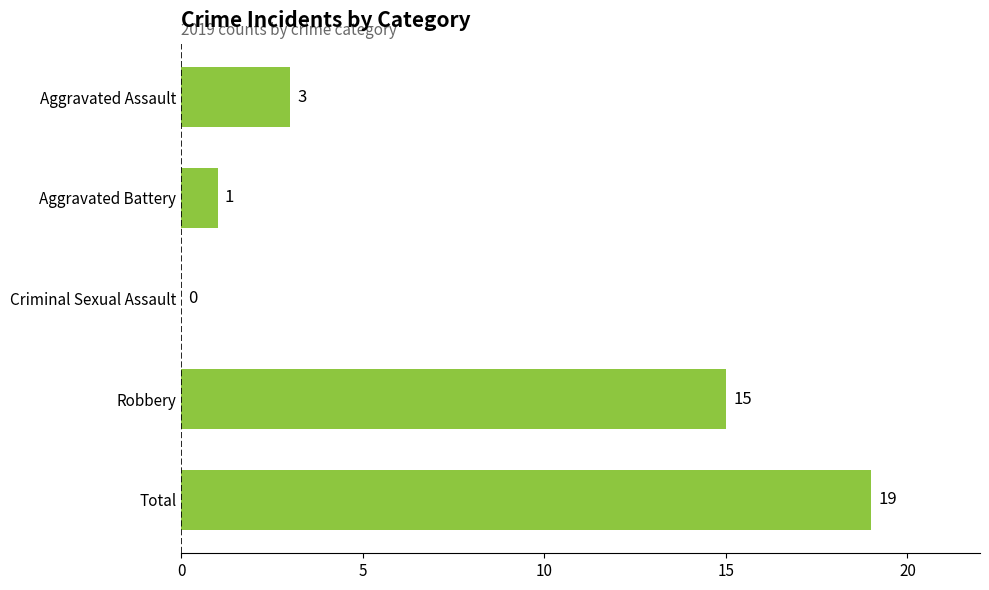

Which has a higher value, Total or Aggravated Battery?

Total